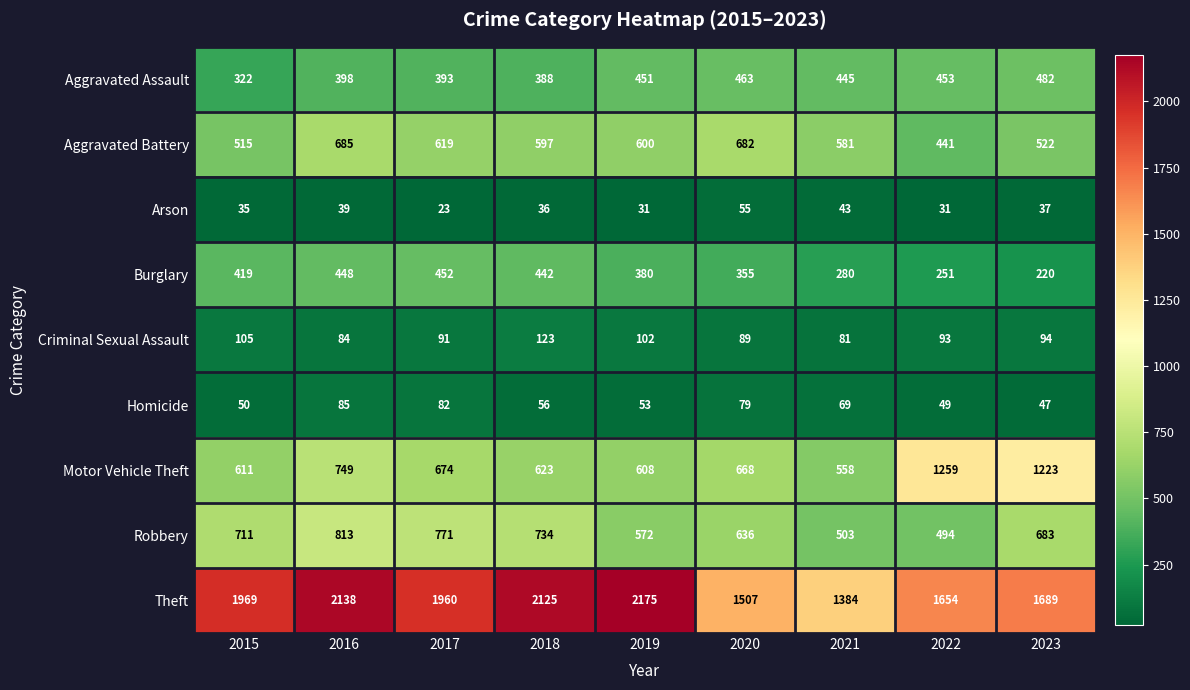

How many distinct data groups are displayed?

9